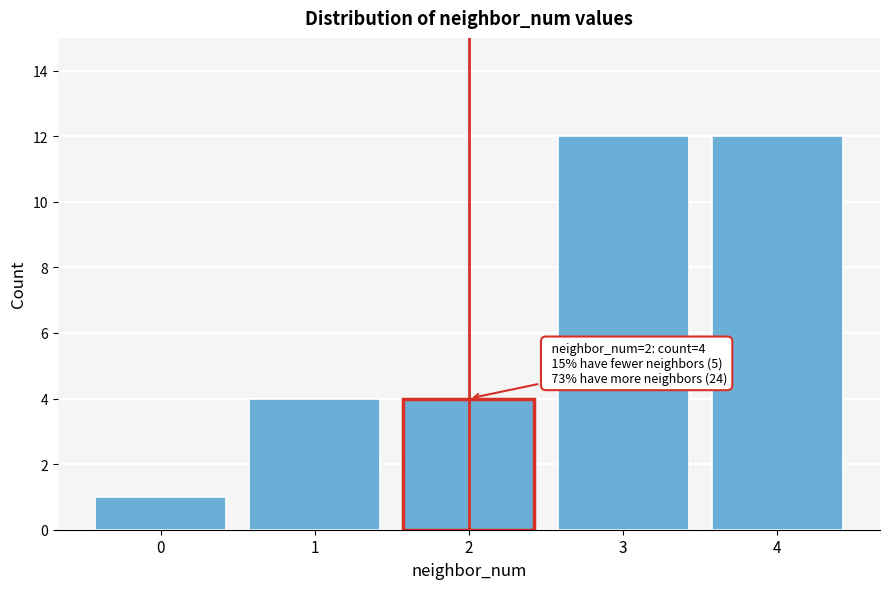

Reading left to right, extract all data points from this chart.

1	4	4	12	12